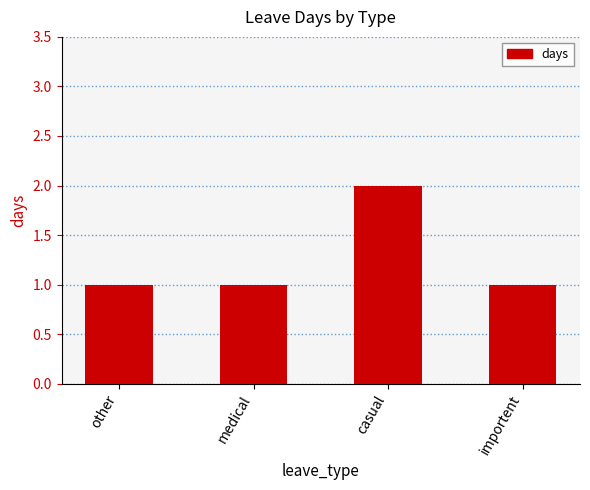

What is the average value?

1